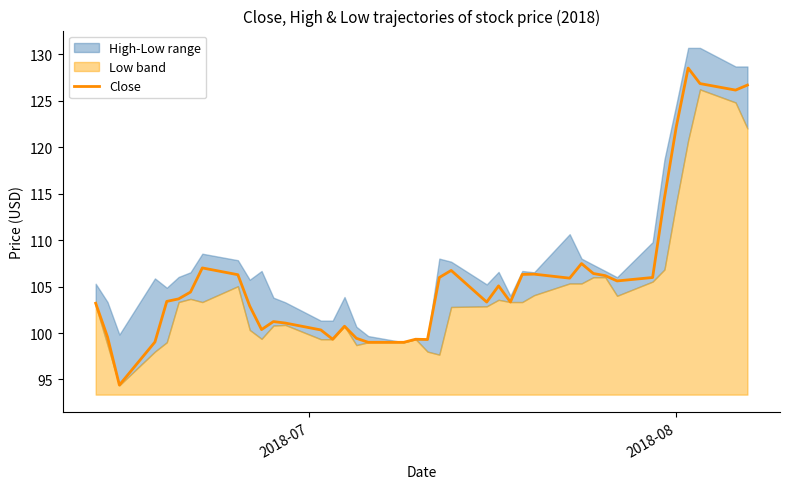

What is the lowest value of the Close series?

94.4